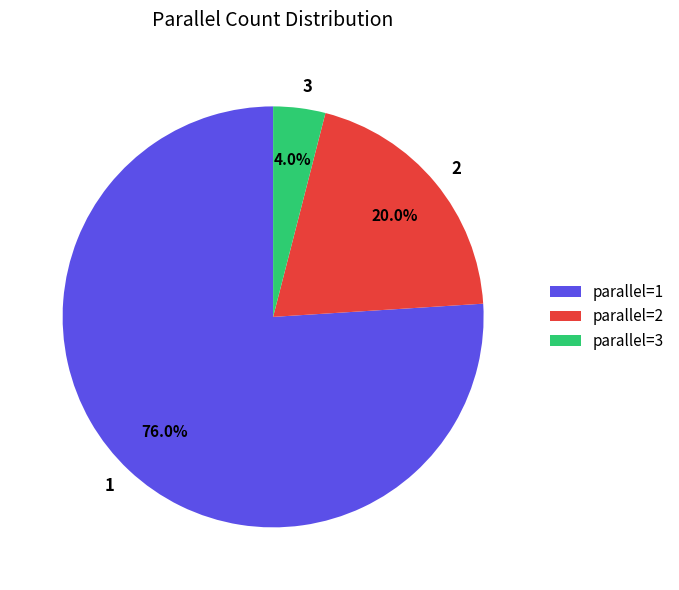

What is the ratio of the value at 1 to the value at 3?

19.0